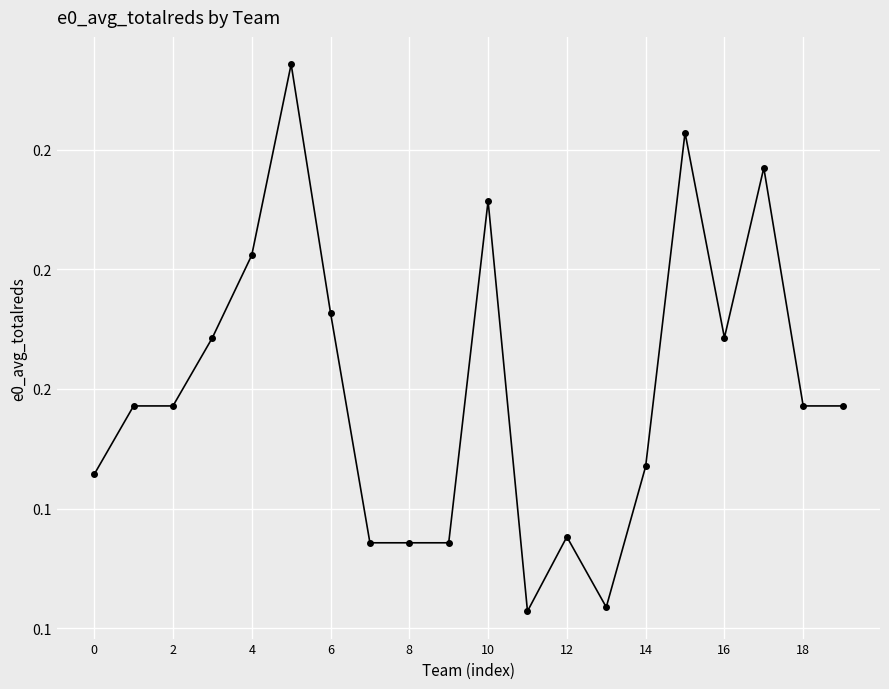

Does the chart have visible grid lines?

Yes